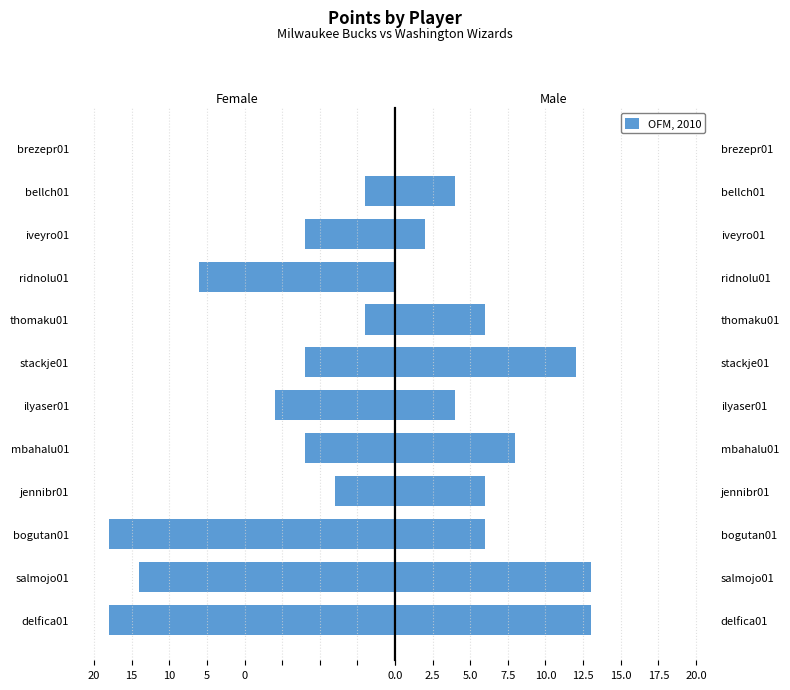

What is the minimum value for Milwaukee Bucks?

-19